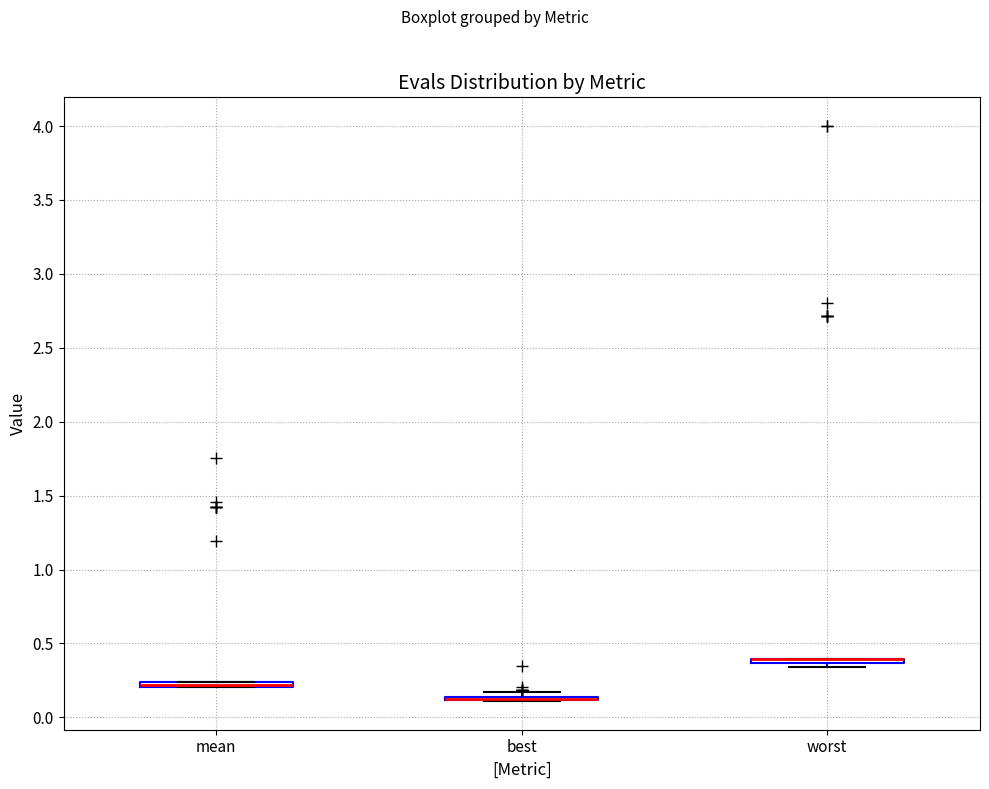

Where is the upper edge of the box for worst on the y-axis? The values are not printed on the chart, so give them approximately, as read against the axis.

0.40